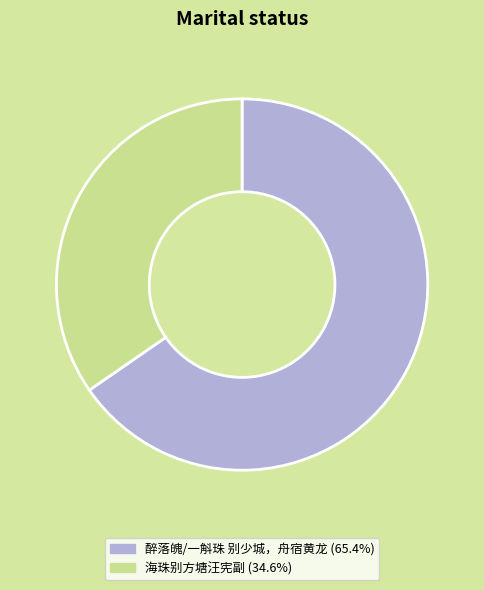

Is the sum of 海珠别方塘汪宪副 and 醉落魄/一斛珠 别少城，舟宿黄龙 greater than half?

Yes